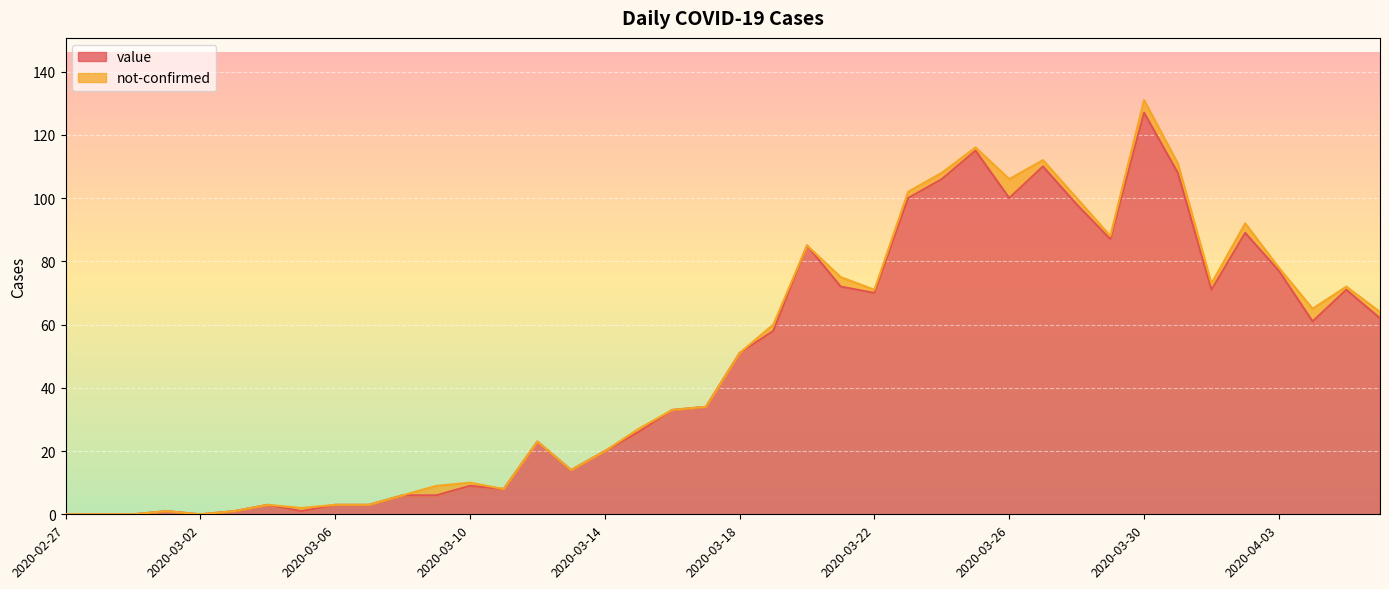

Which category has the highest value across all series?

2020-03-30